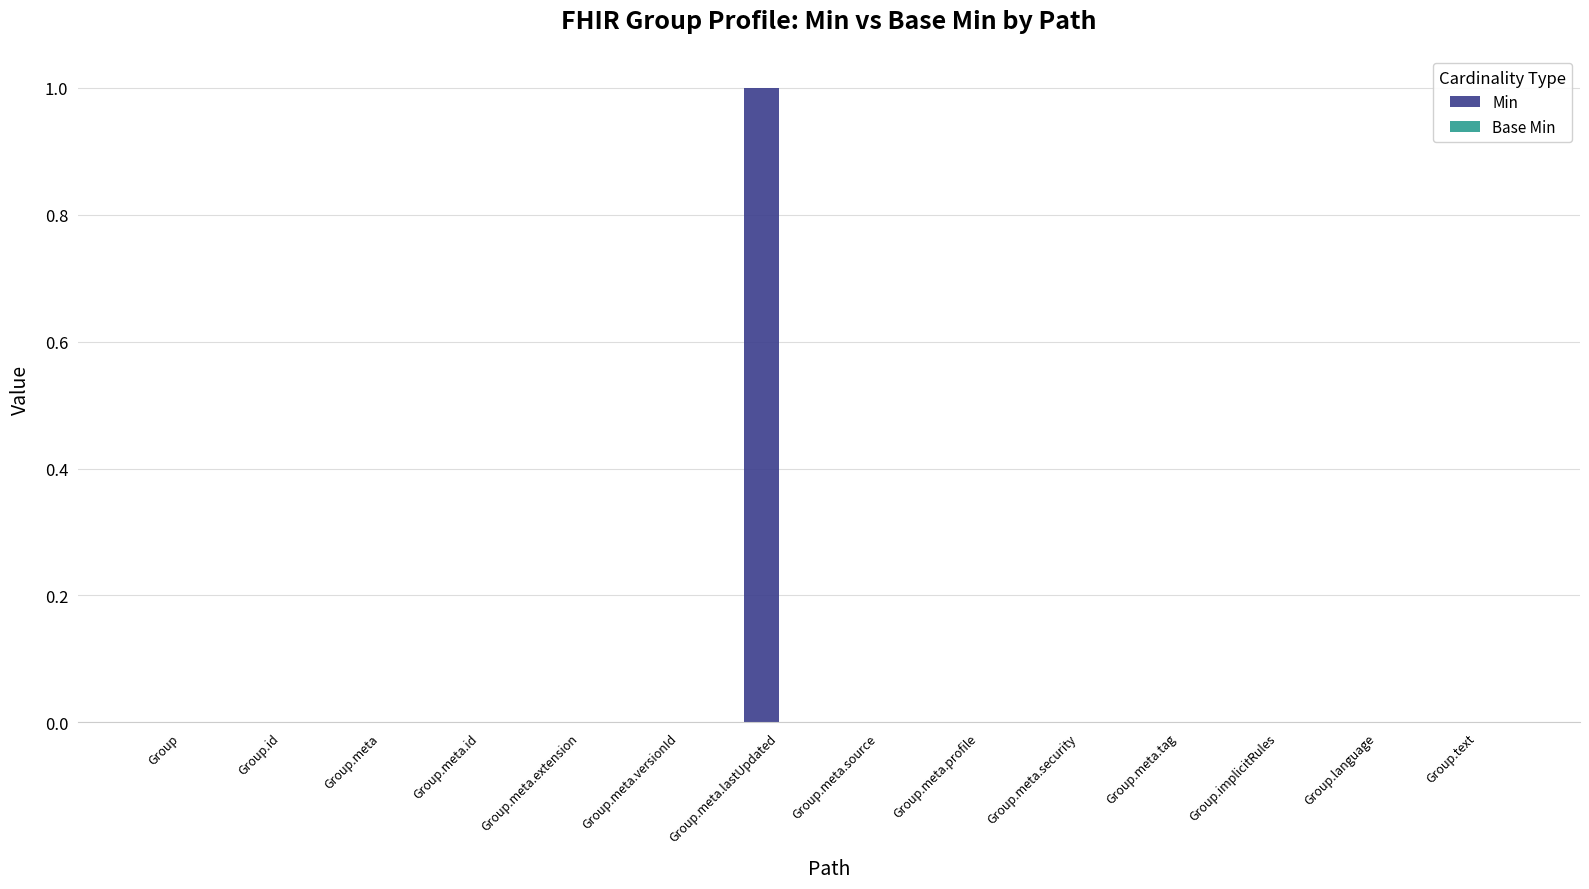

Which category has the highest value across all series?

Group.meta.lastUpdated